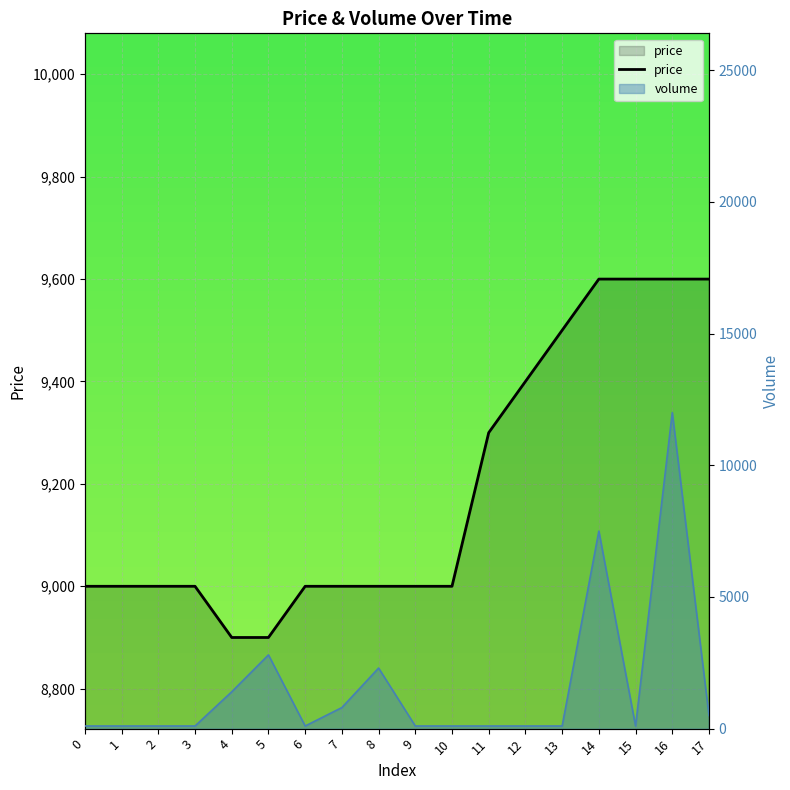

What is the difference between the maximum and minimum values?

700